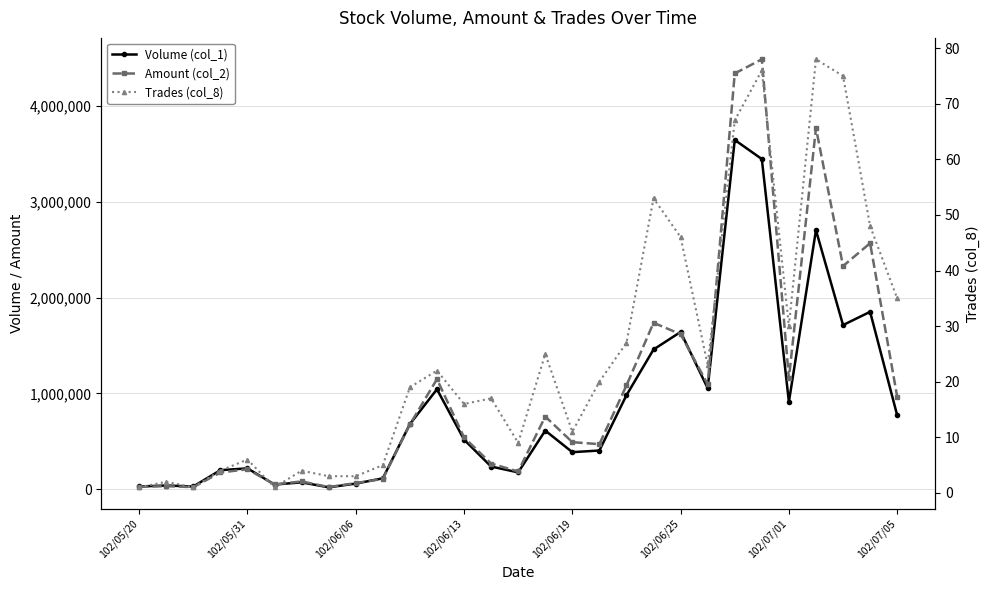

Does the chart display data point markers on the line(s)?

Yes